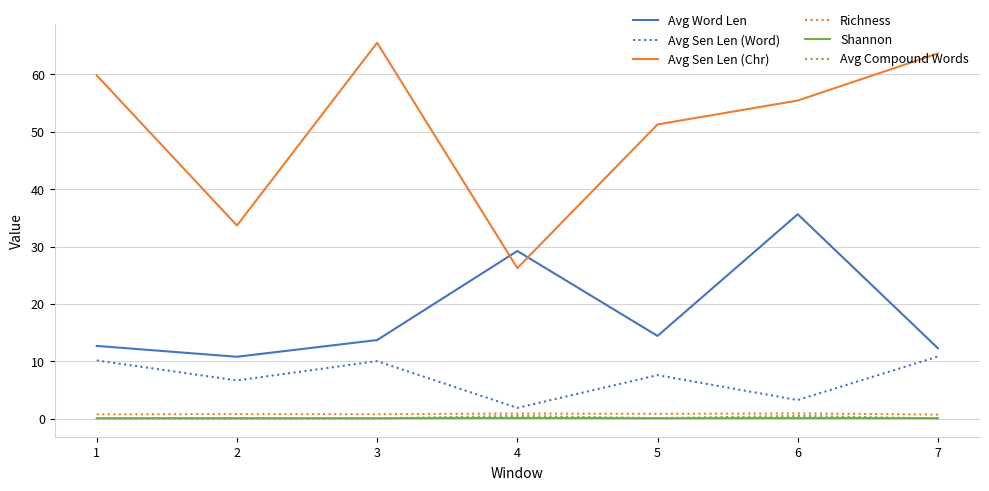

Which series changed the most between 2 and 6?

Avg Word Len